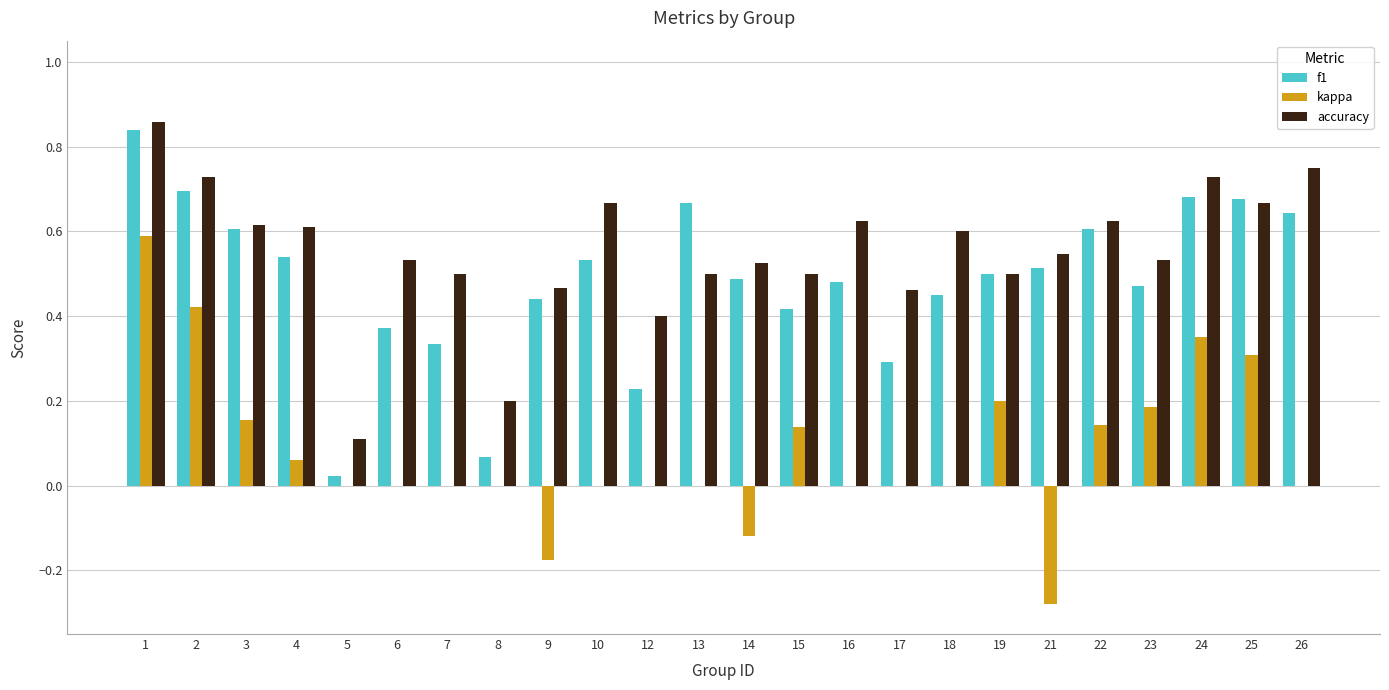

How many data points does each series have?

24